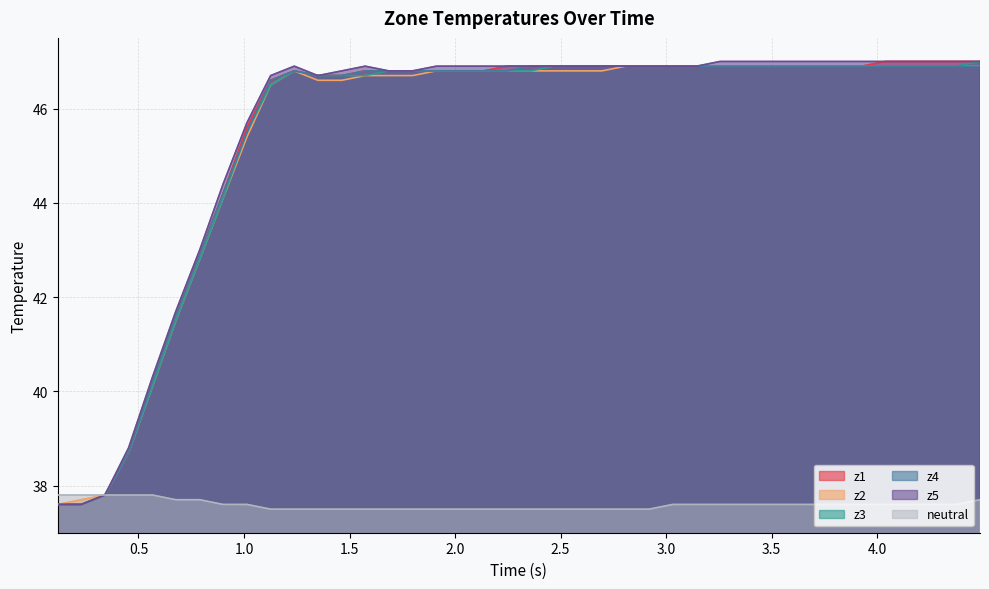

What is the maximum value for z3?

47.0